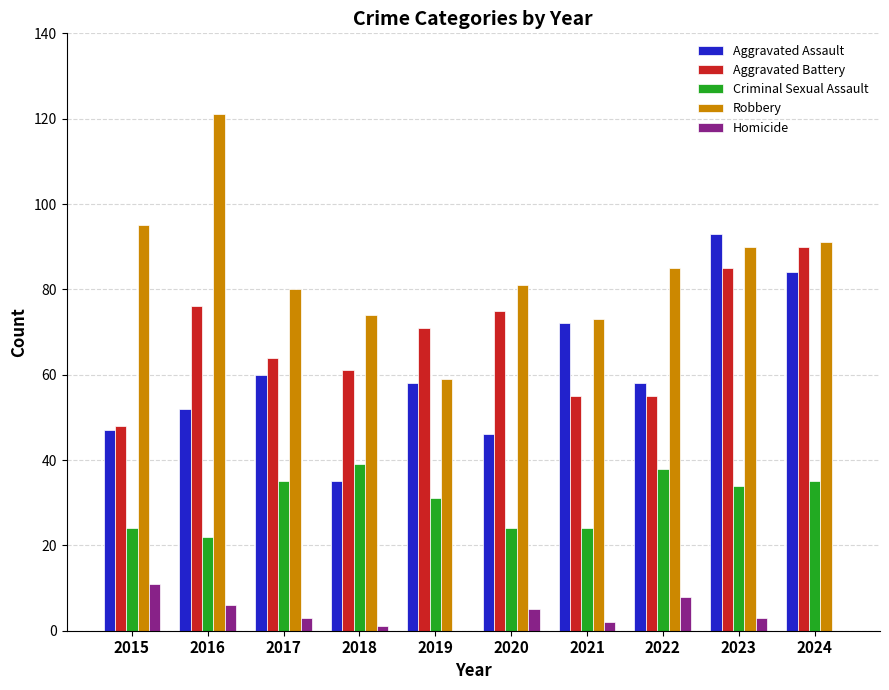

Reading left to right, what are all the values shown in this chart?

Aggravated Assault: 2015=47	2016=52	2017=60	2018=35	2019=58	2020=46	2021=72	2022=58	2023=93	2024=84
Aggravated Battery: 2015=48	2016=76	2017=64	2018=61	2019=71	2020=75	2021=55	2022=55	2023=85	2024=90
Criminal Sexual Assault: 2015=24	2016=22	2017=35	2018=39	2019=31	2020=24	2021=24	2022=38	2023=34	2024=35
Robbery: 2015=95	2016=121	2017=80	2018=74	2019=59	2020=81	2021=73	2022=85	2023=90	2024=91
Homicide: 2015=11	2016=6	2017=3	2018=1	2019=0	2020=5	2021=2	2022=8	2023=3	2024=0